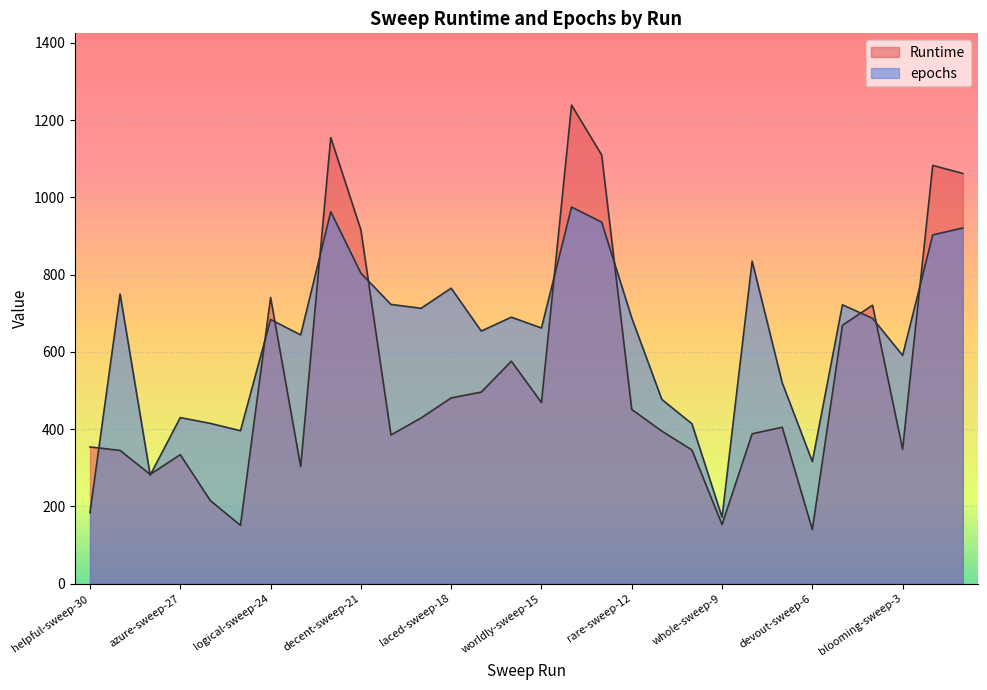

What is the spread (max minus min) of values at feasible-sweep-17?

158